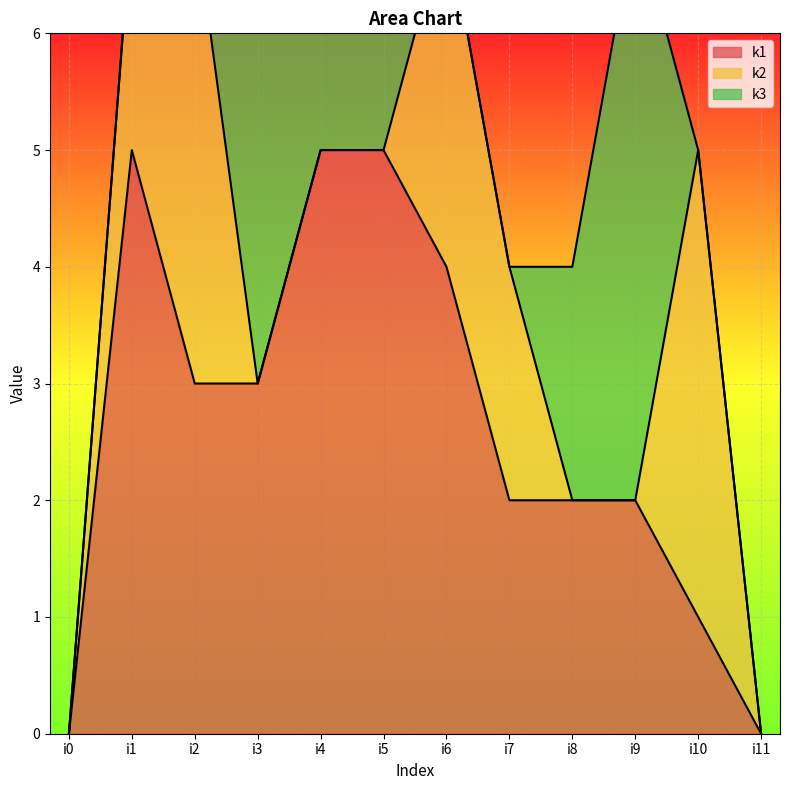

What is the difference between the maximum and minimum values in the k2 series?

4